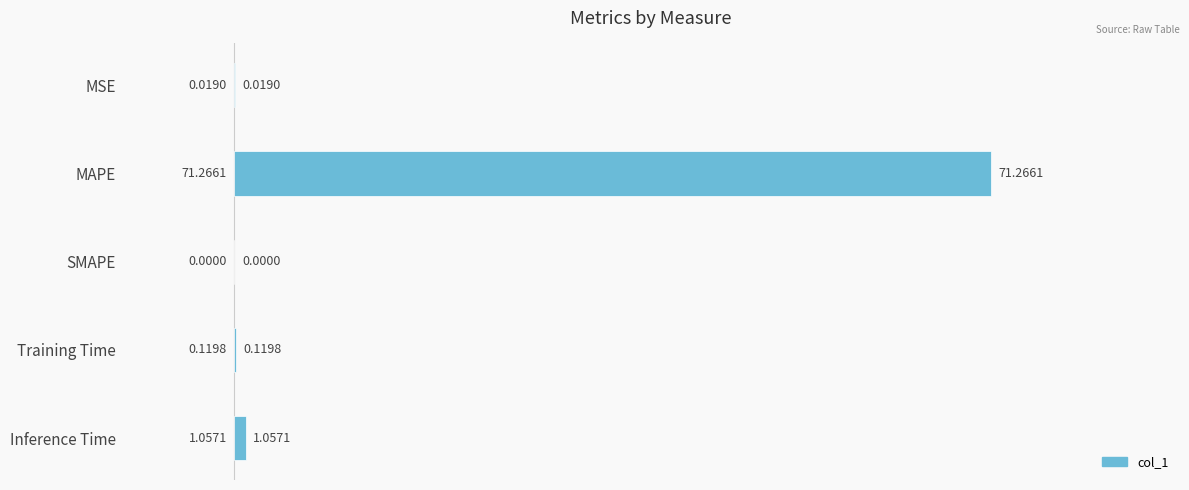

At which label is the value closest to 35?

Inference Time